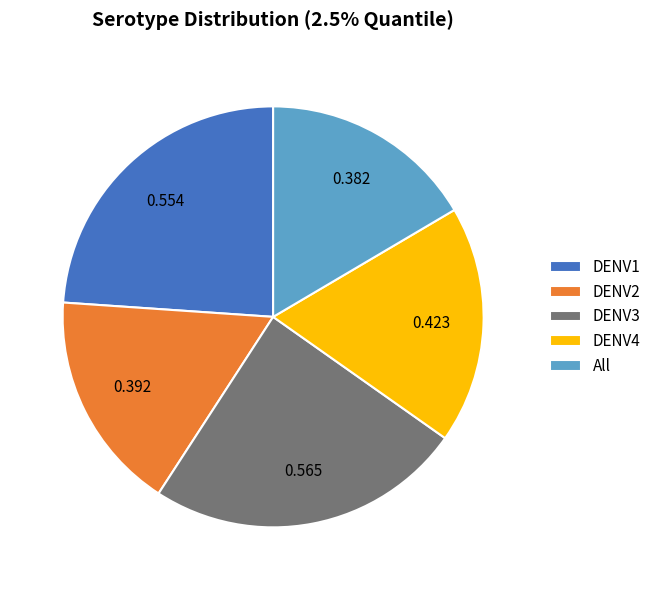

Is All the majority of the pie?

No